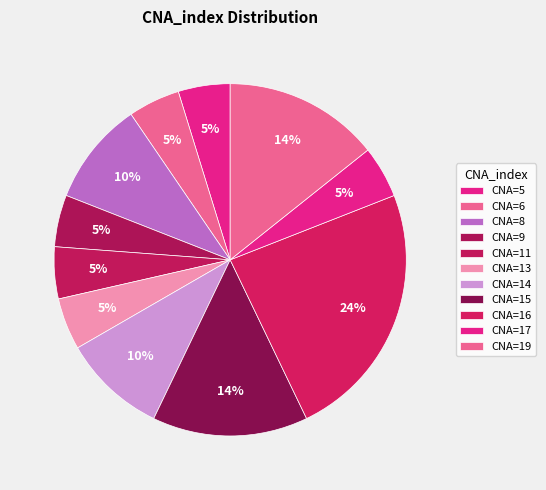

How many segments does this pie chart have?

11